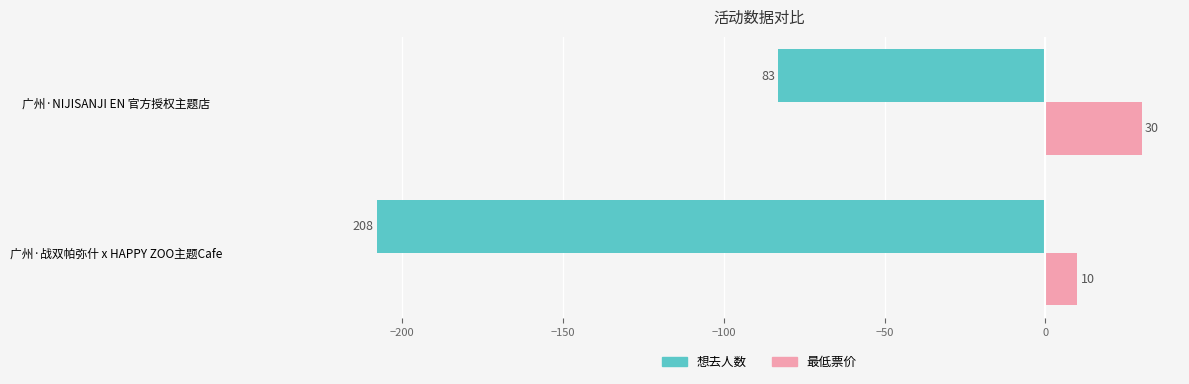

Rank the series by their maximum value, from highest to lowest.

最低票价, 想去人数